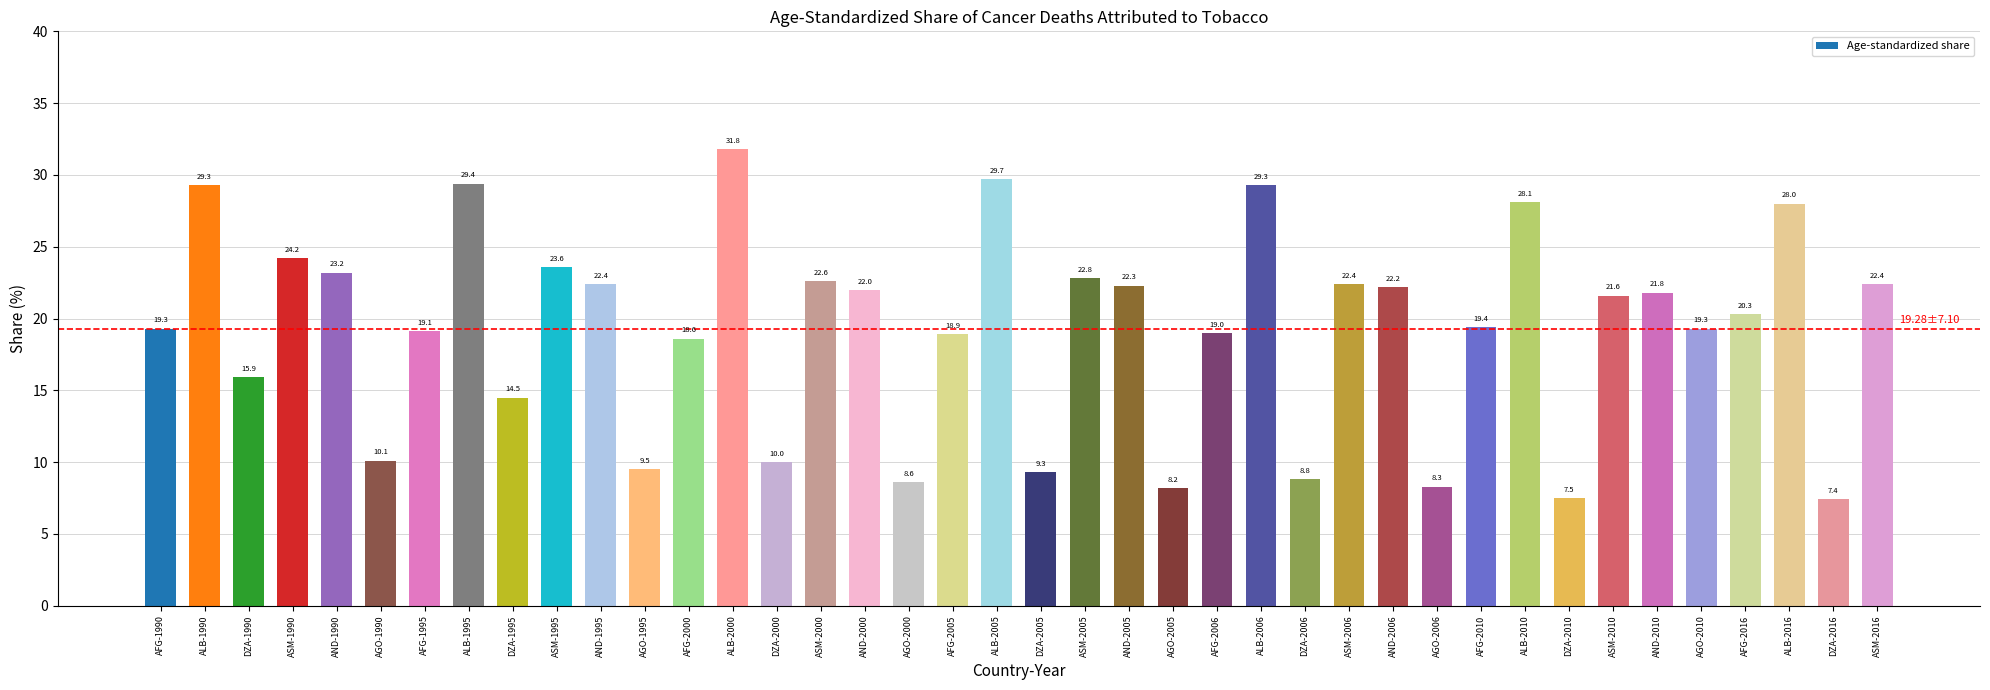

What is the sum of the values at AND-2000 and ALB-2000?

53.8